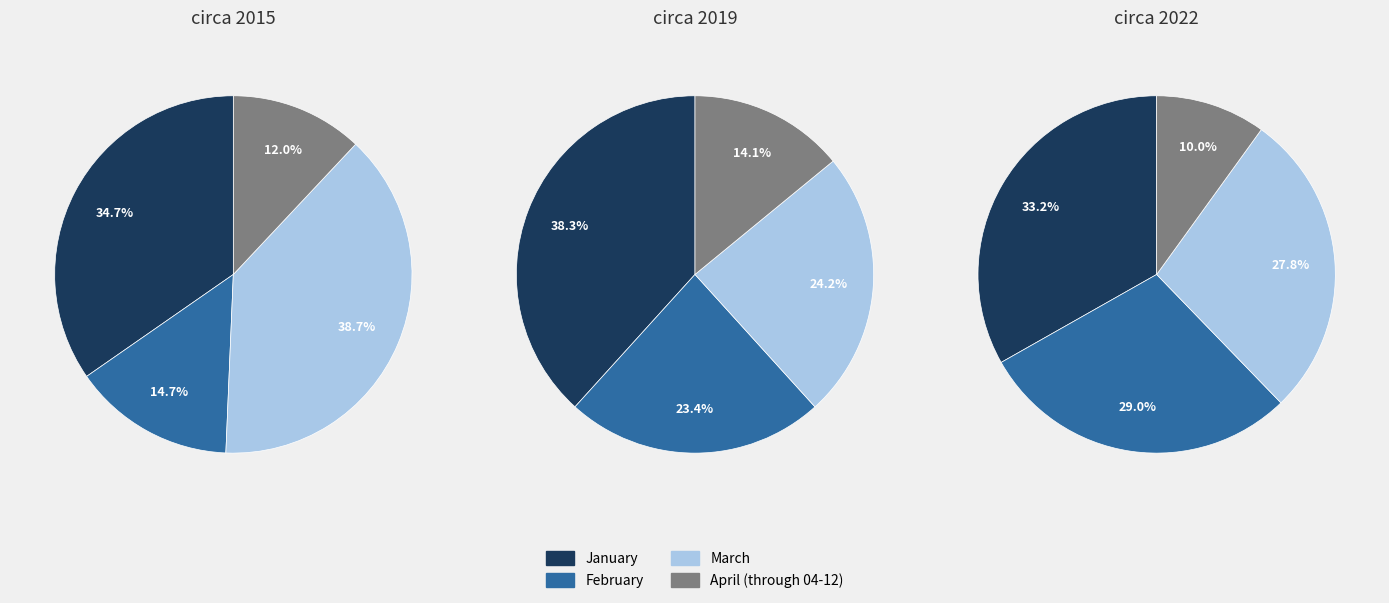

Which series changed the most between February and April (through 04-12)?

2022